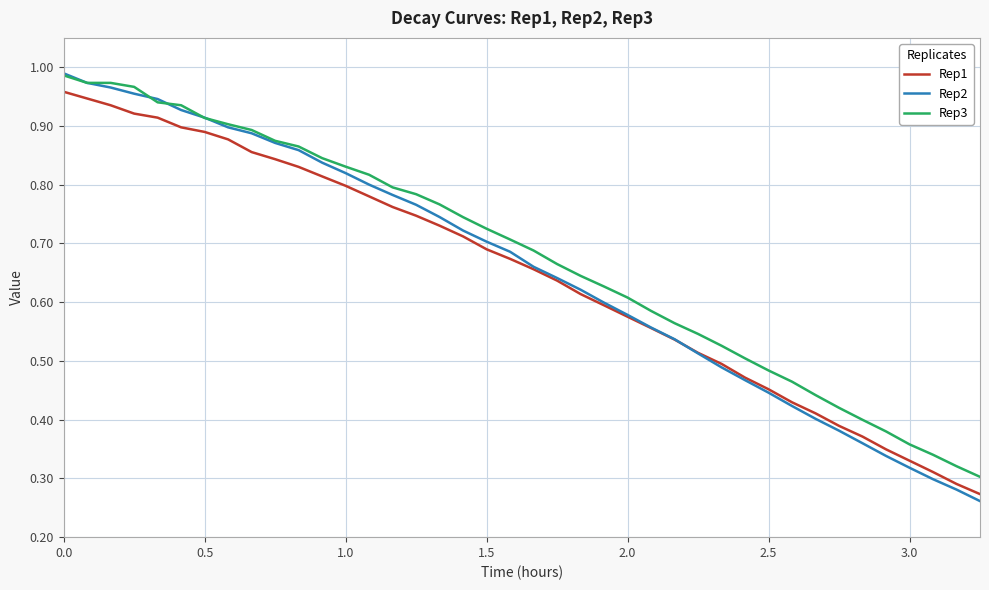

True or false: Rep3 and Rep1 intersect in this chart.

False